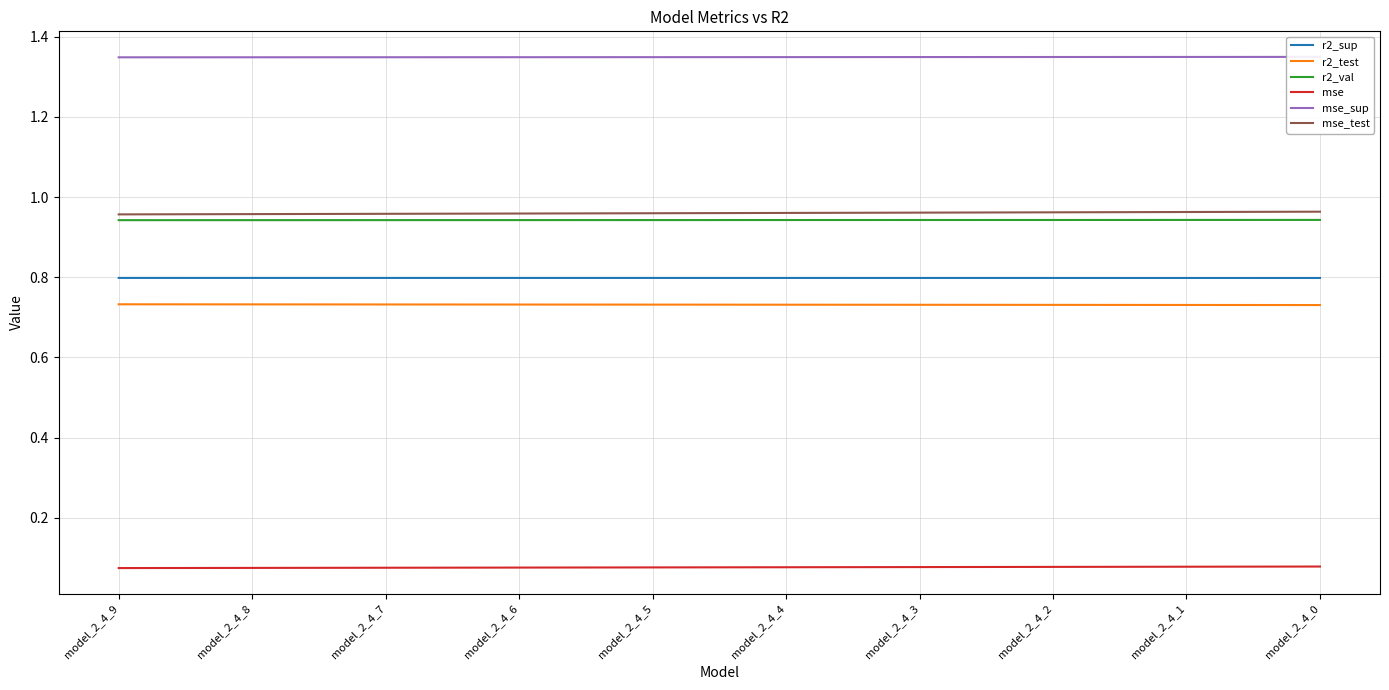

Which series changed the most between model_2_4_5 and model_2_4_3?

mse_test